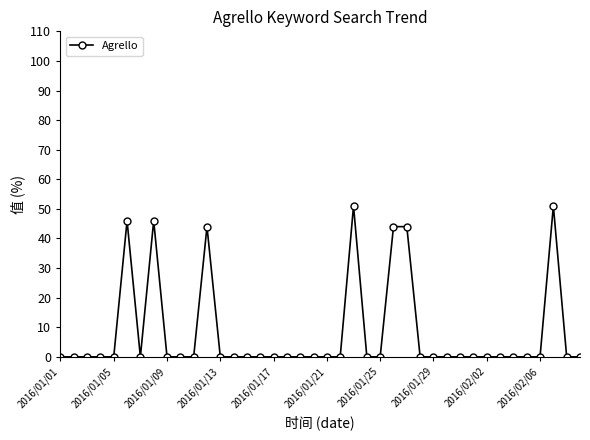

What is the greatest value displayed?

51